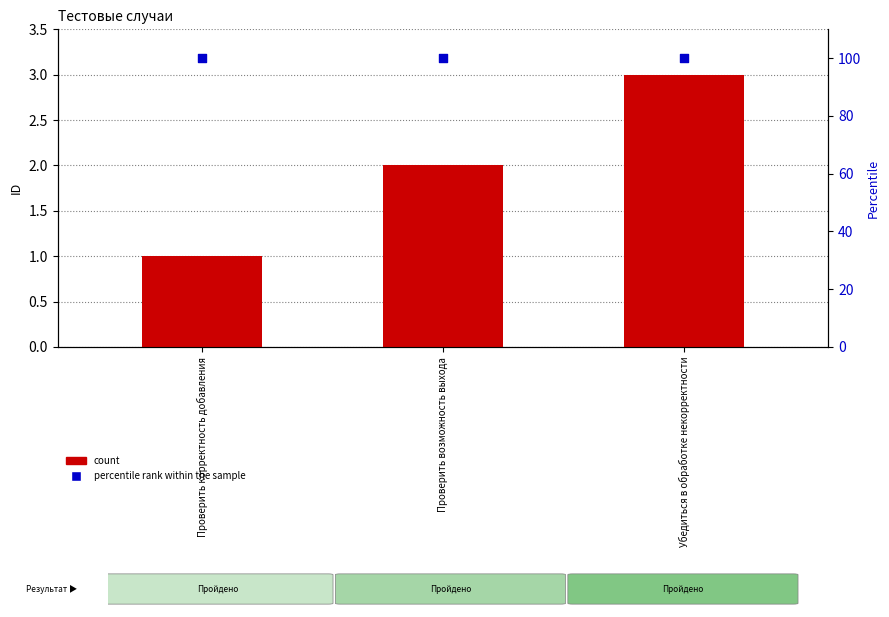

At how many categories does at least one series exceed 54?

3